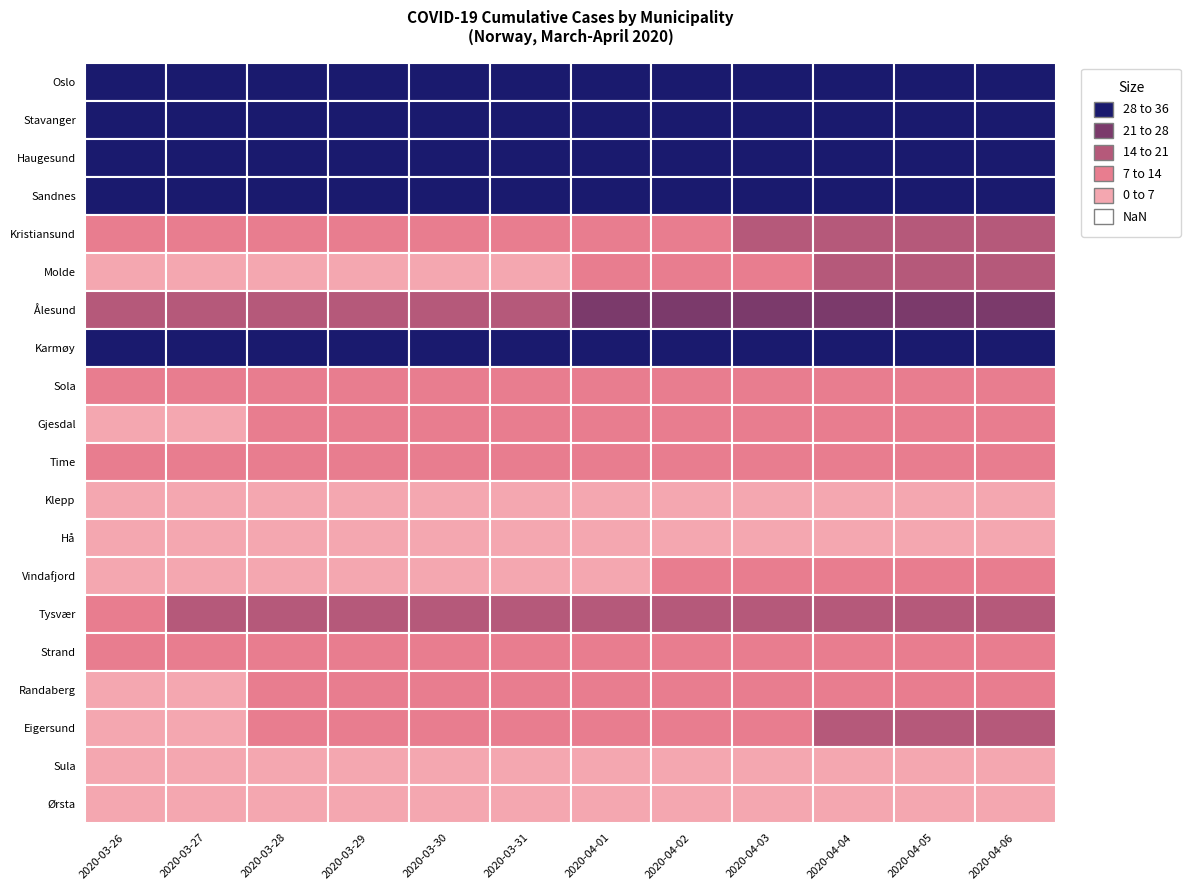

What is the difference between the maximum and minimum values in the Ålesund series?

5